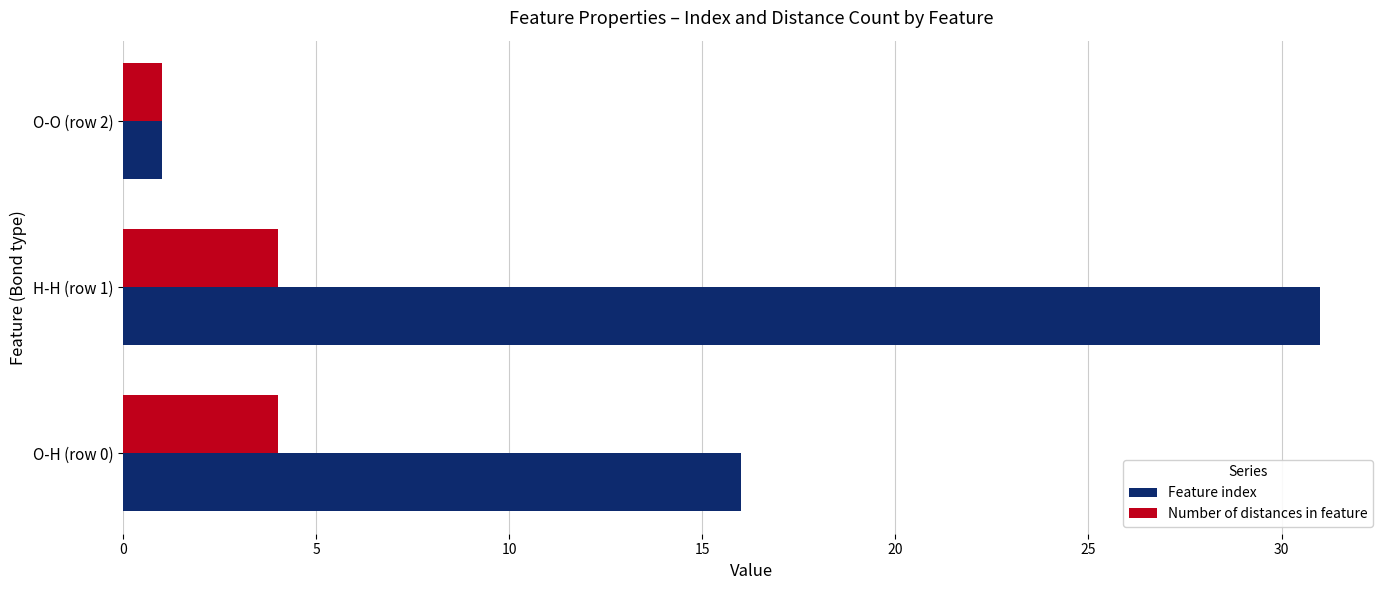

Is the value of Feature index at O-O (row 2) greater than the value of Number of distances in feature at O-H (row 0)?

No